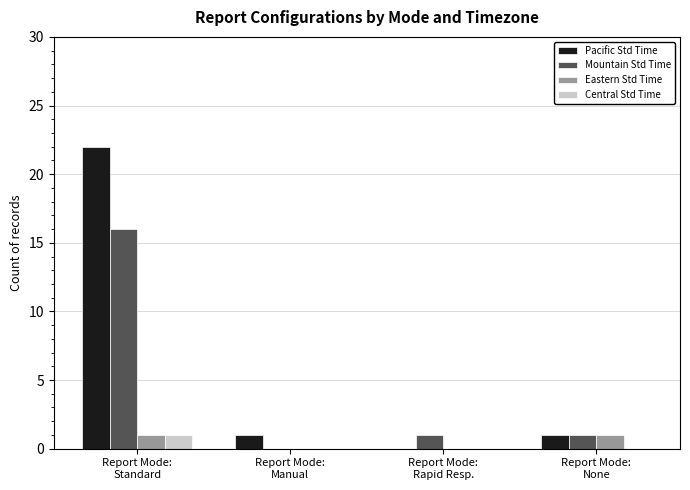

Which series has the largest total across all categories?

Pacific Std Time